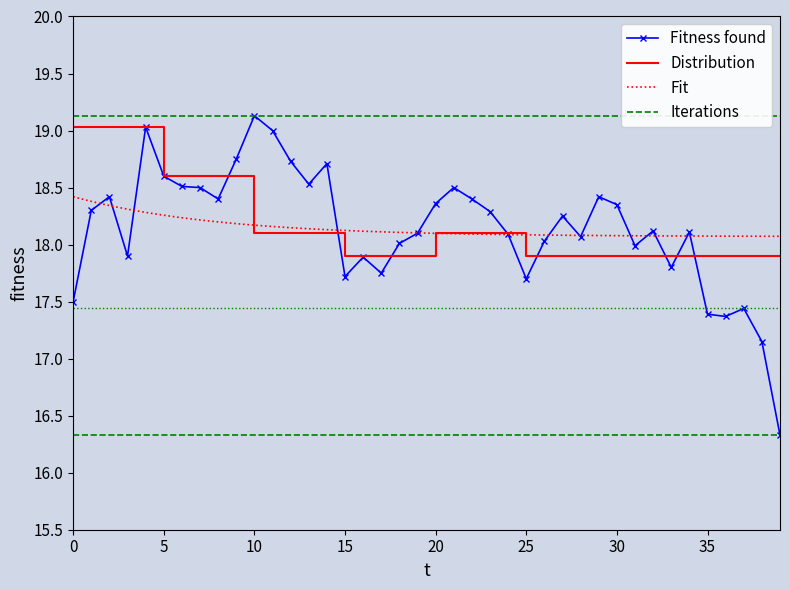

True or false: Fitness found has more than 0 interior local peaks.

True